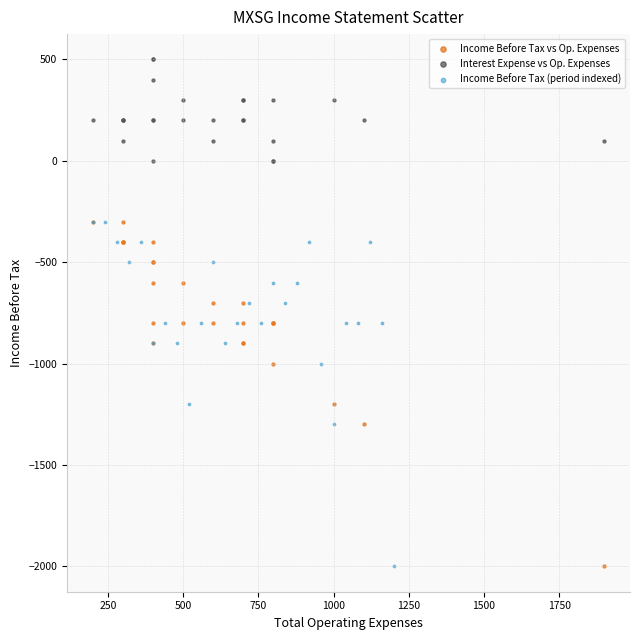

Which series contains the highest Y value?

Interest Expense vs Op. Expenses